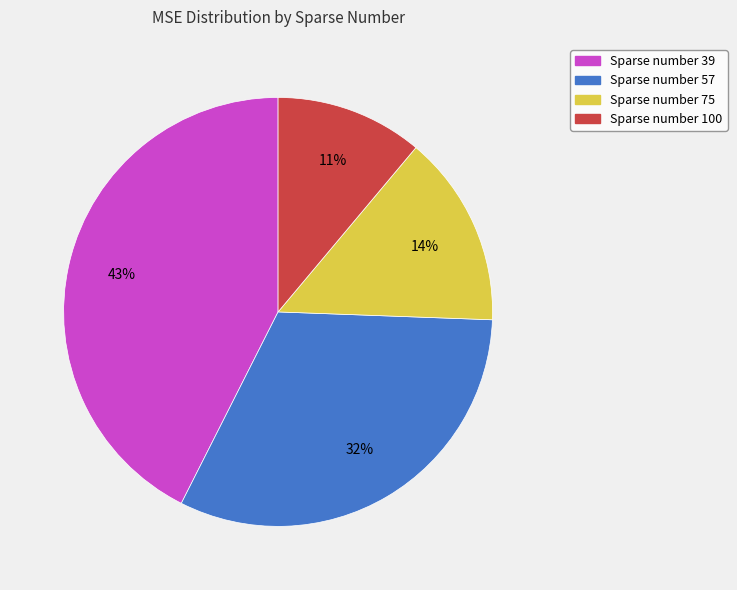

To the nearest percent, what is the average slice percentage?

25%